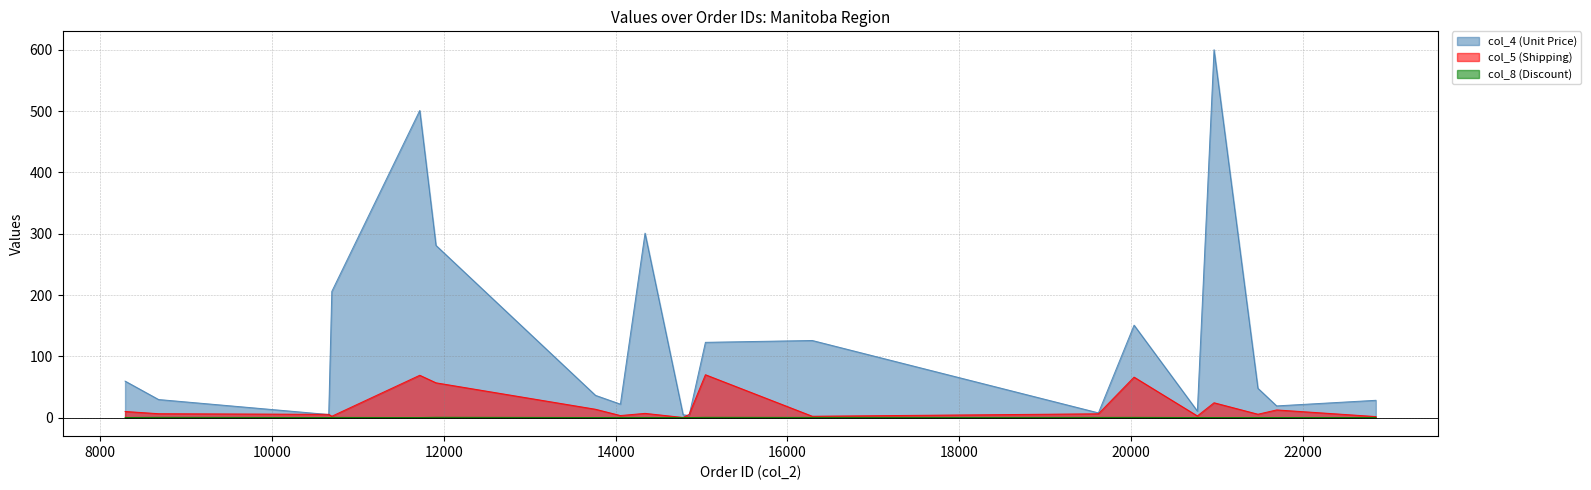

What is the value of the col_4 (Unit Price) point at the 9th from the left?

301.0